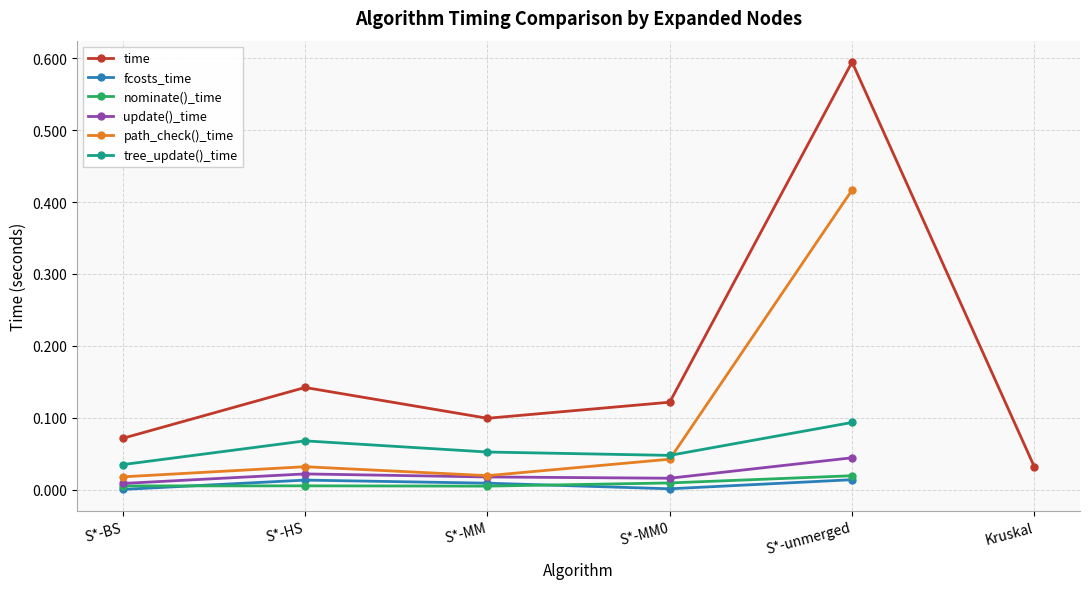

Count the update()_time values in the range 0 to 1.

5